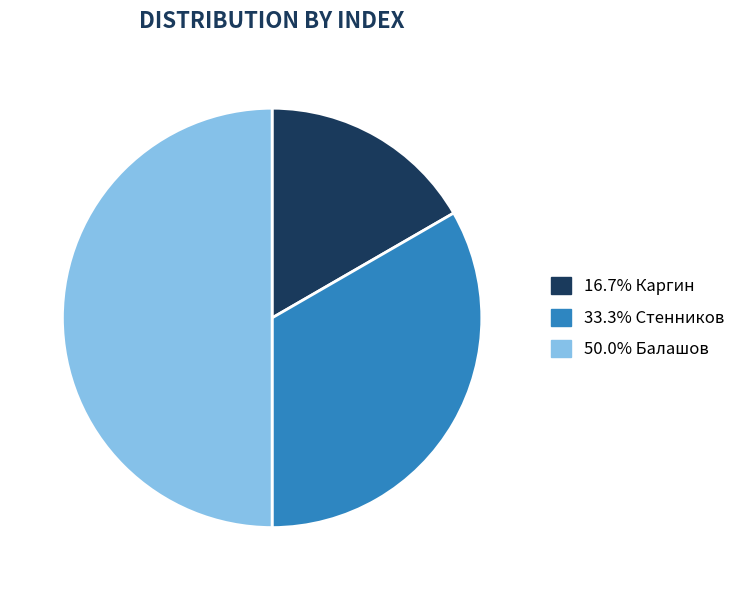

How many slices are in this pie chart?

3